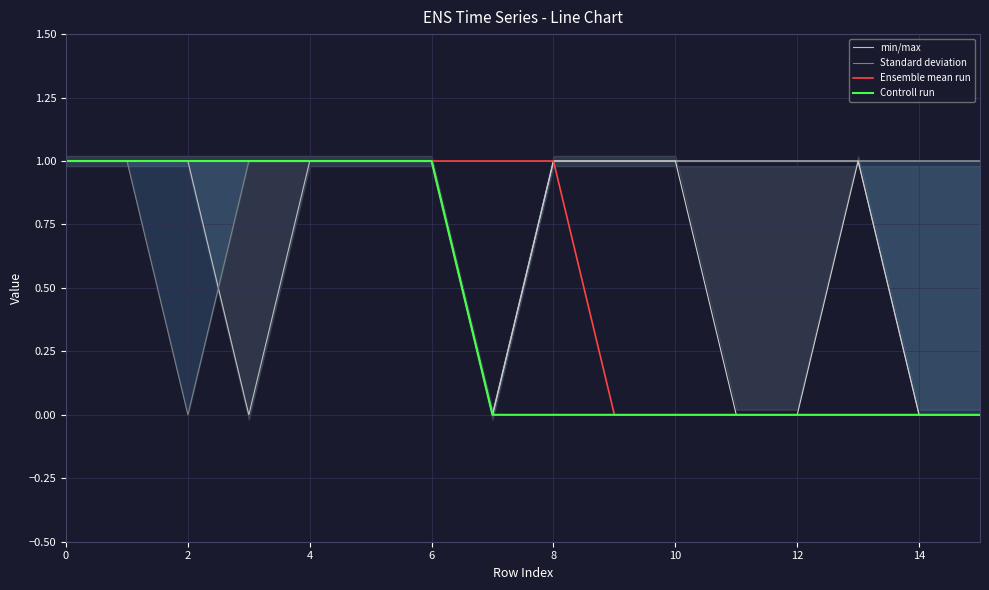

What is the label of the 12th point from the left?

11